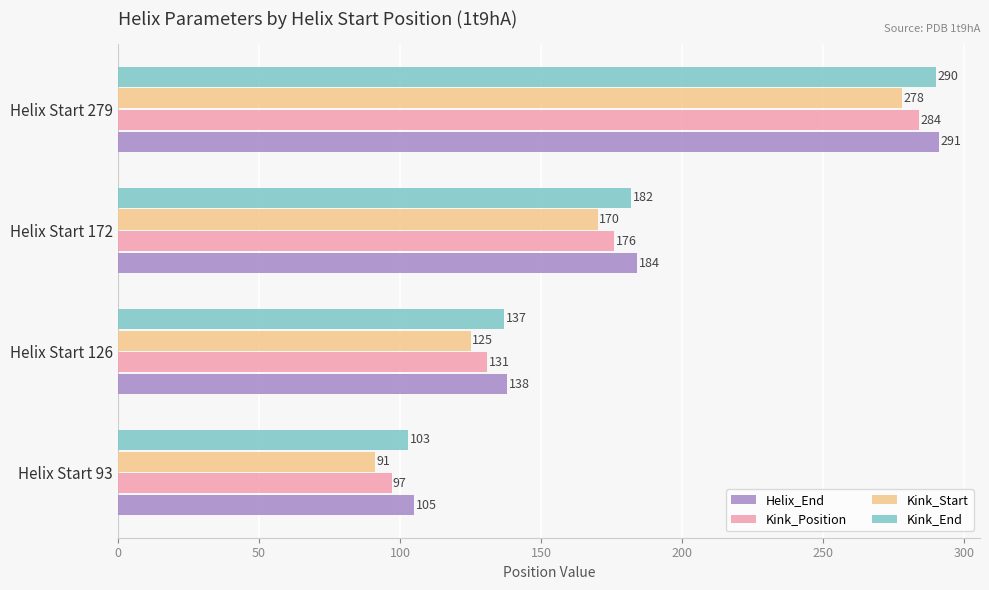

What are all the series names shown in the legend?

Helix_End, Kink_Position, Kink_Start, Kink_End